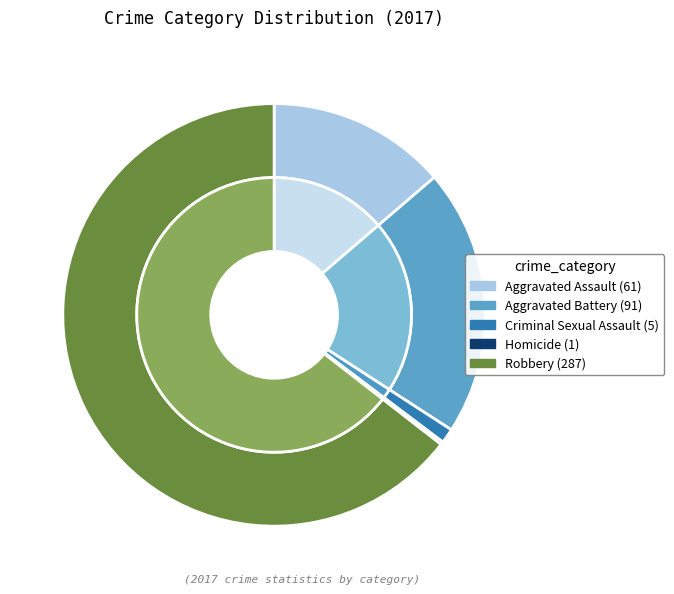

What is the smallest slice in the pie chart?

Homicide